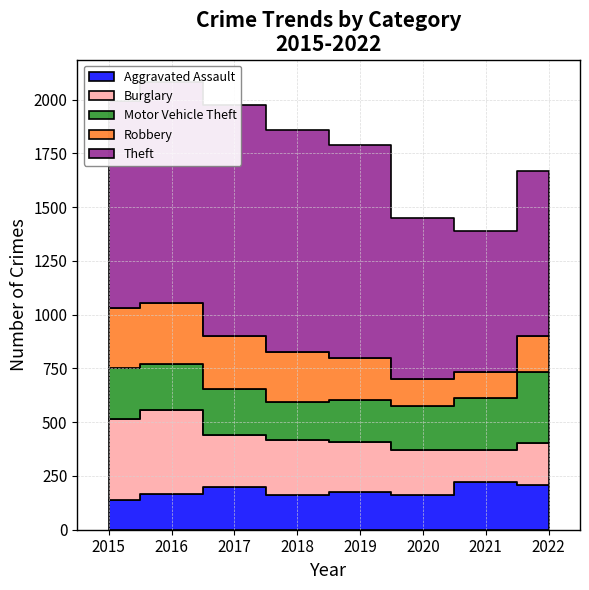

Which series has the largest range (max minus min)?

Theft